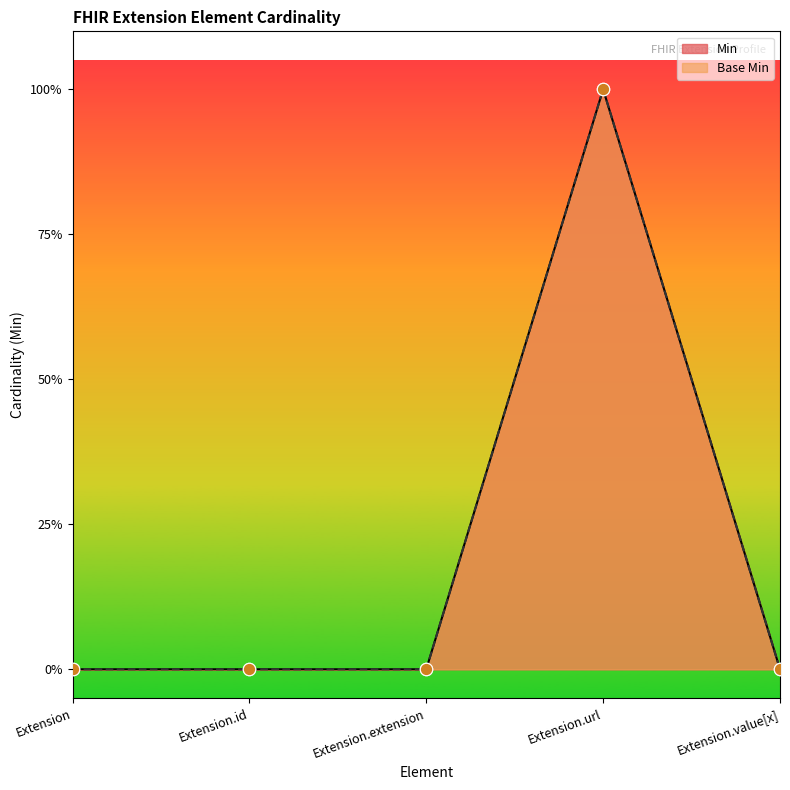

Is the value of Base Min at Extension.url greater than the value of Min at Extension?

Yes